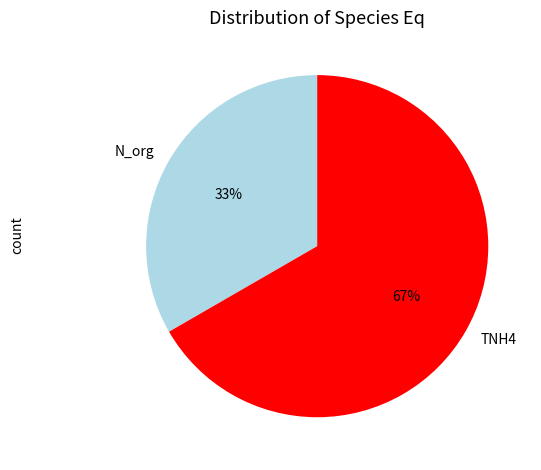

Which slice represents more than half of the pie?

TNH4